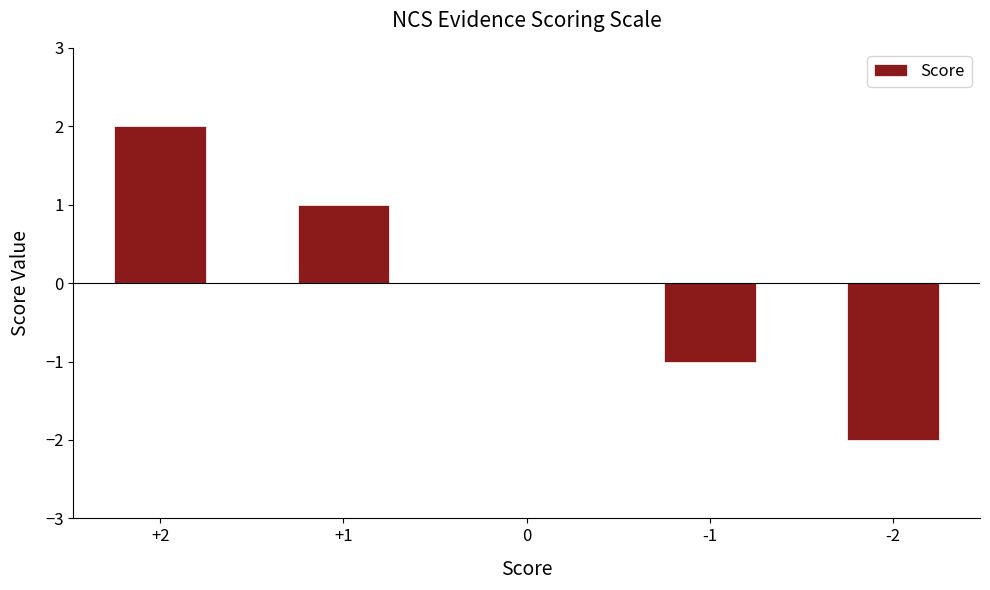

The chart shows a value of -1 at -2. True or false?

False